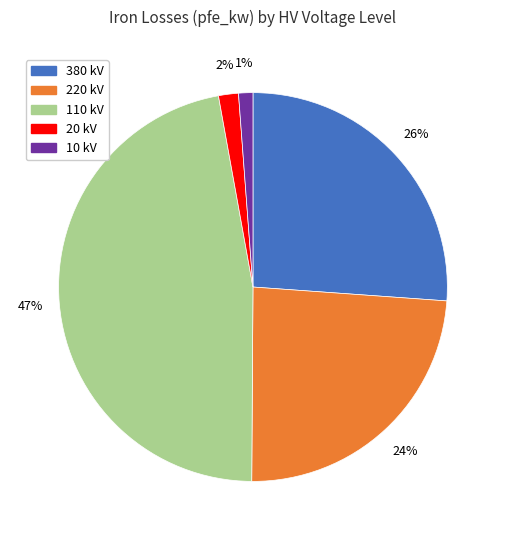

How many segments does this pie chart have?

5